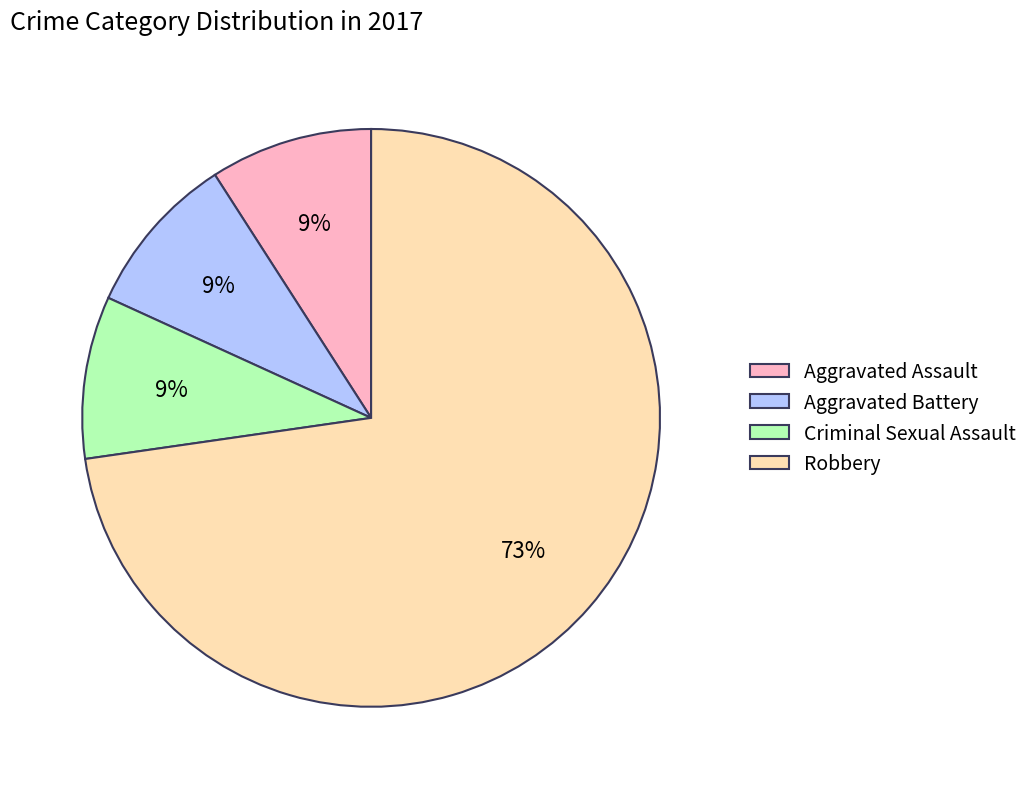

Is Aggravated Battery the majority of the pie?

No